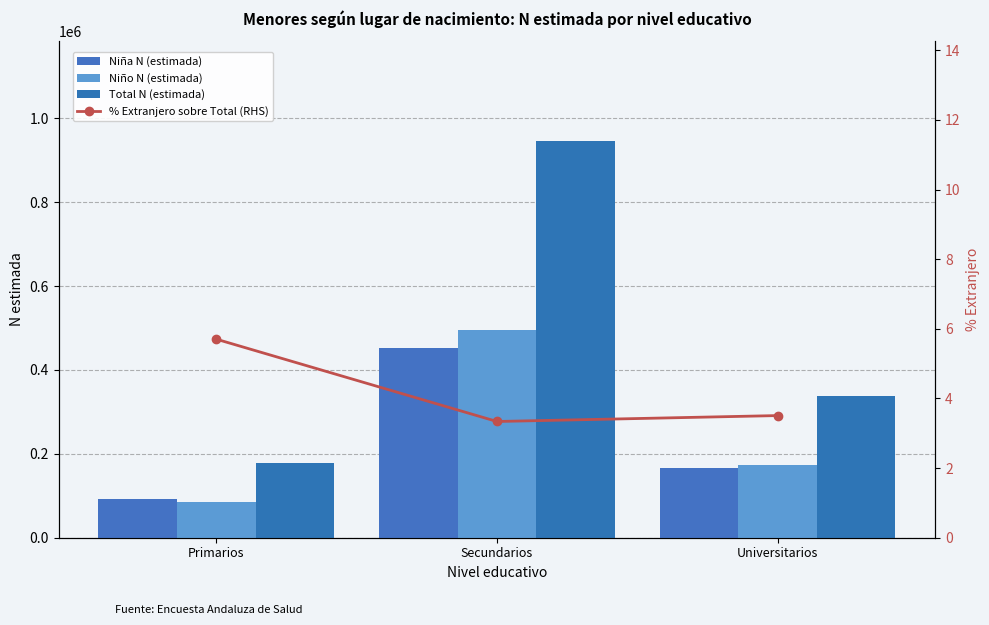

What is the value of the Total N (estimada) bar at the 2nd from the left?

946656.0